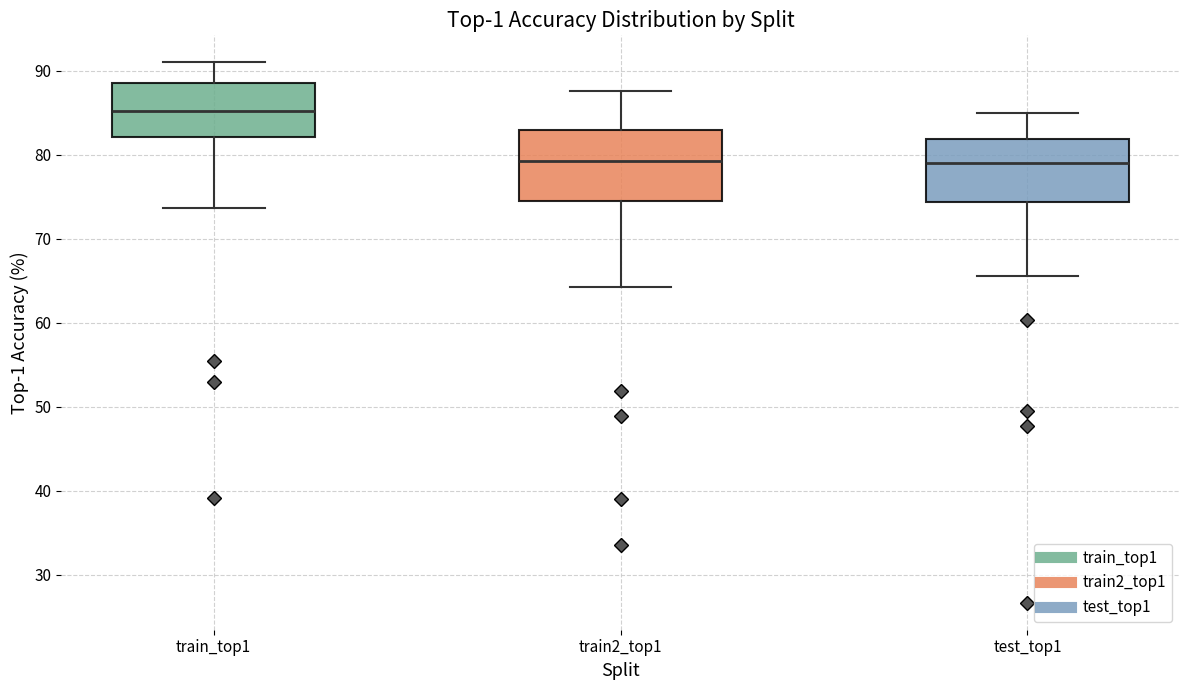

Reading left to right, read every box against the y-axis: the position of its median line, the range the box covers, and the ends of its whiskers. The values are not printed on the chart, so give them approximately, as read against the axis.

train_top1: median 85, box 82 to 89, whiskers 74 to 91
train2_top1: median 79, box 75 to 83, whiskers 64 to 88
test_top1: median 79, box 74 to 82, whiskers 66 to 85